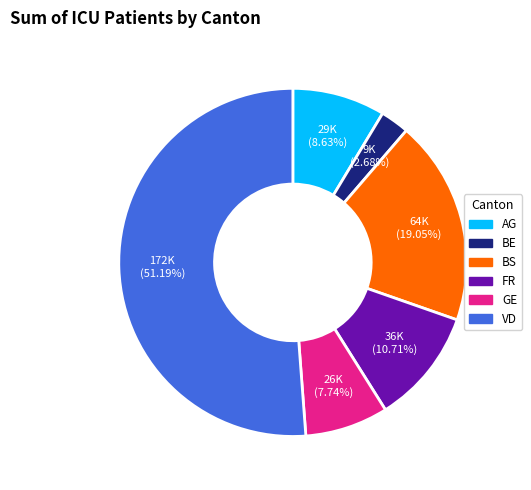

Which category accounts for the majority?

VD